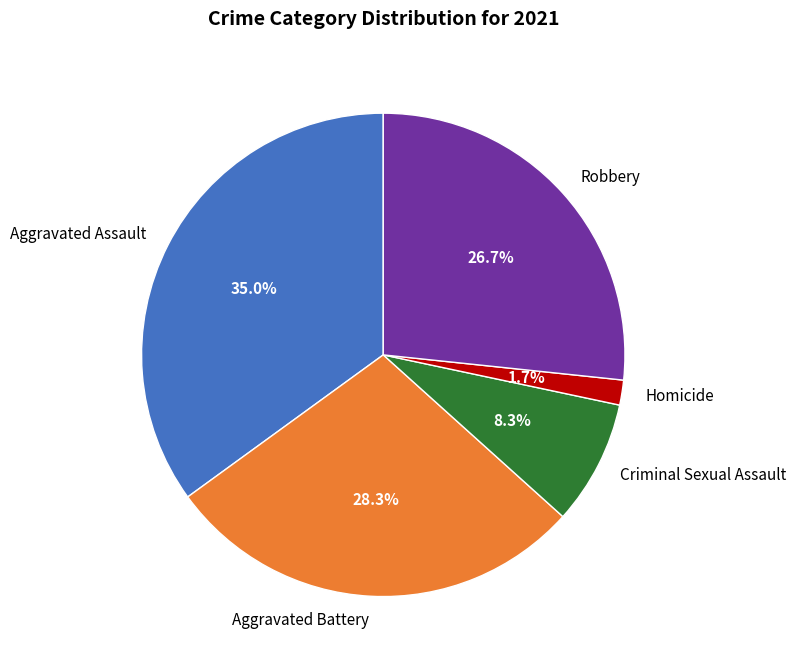

Which category has the biggest portion of the pie?

Aggravated Assault